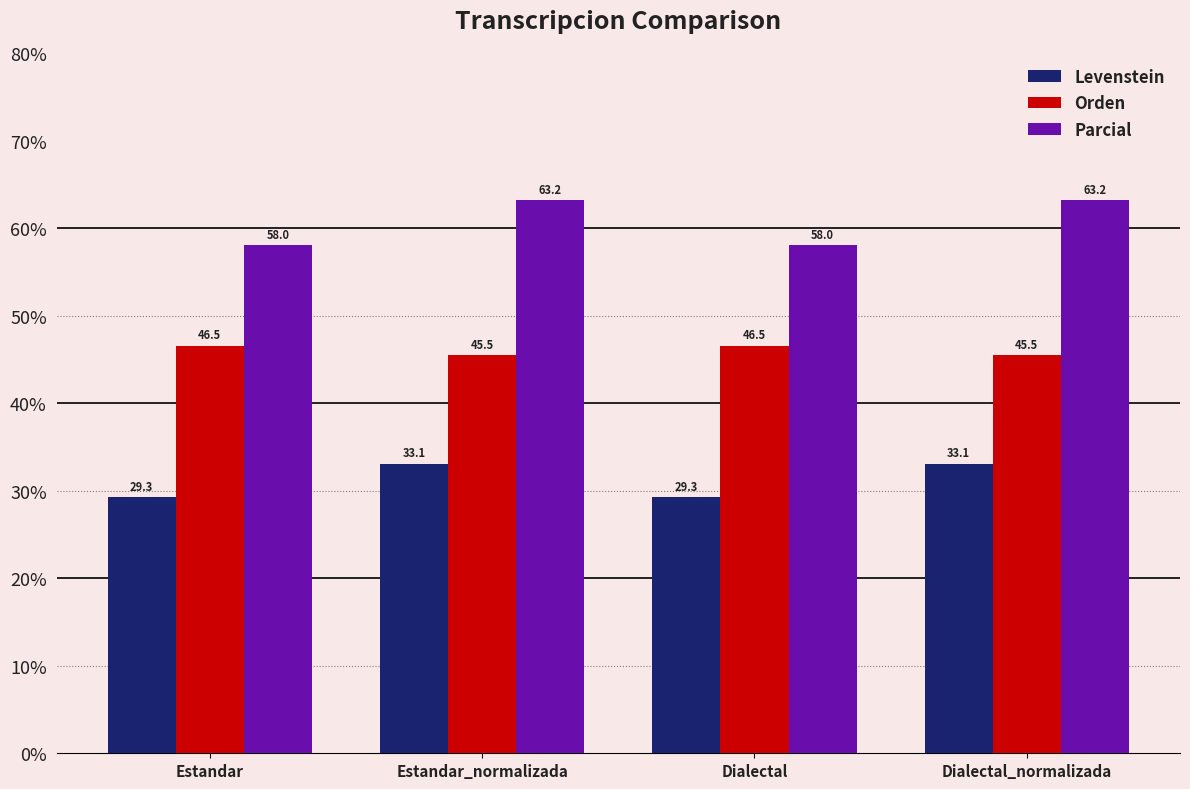

At which label does Parcial first exceed 63?

Estandar_normalizada